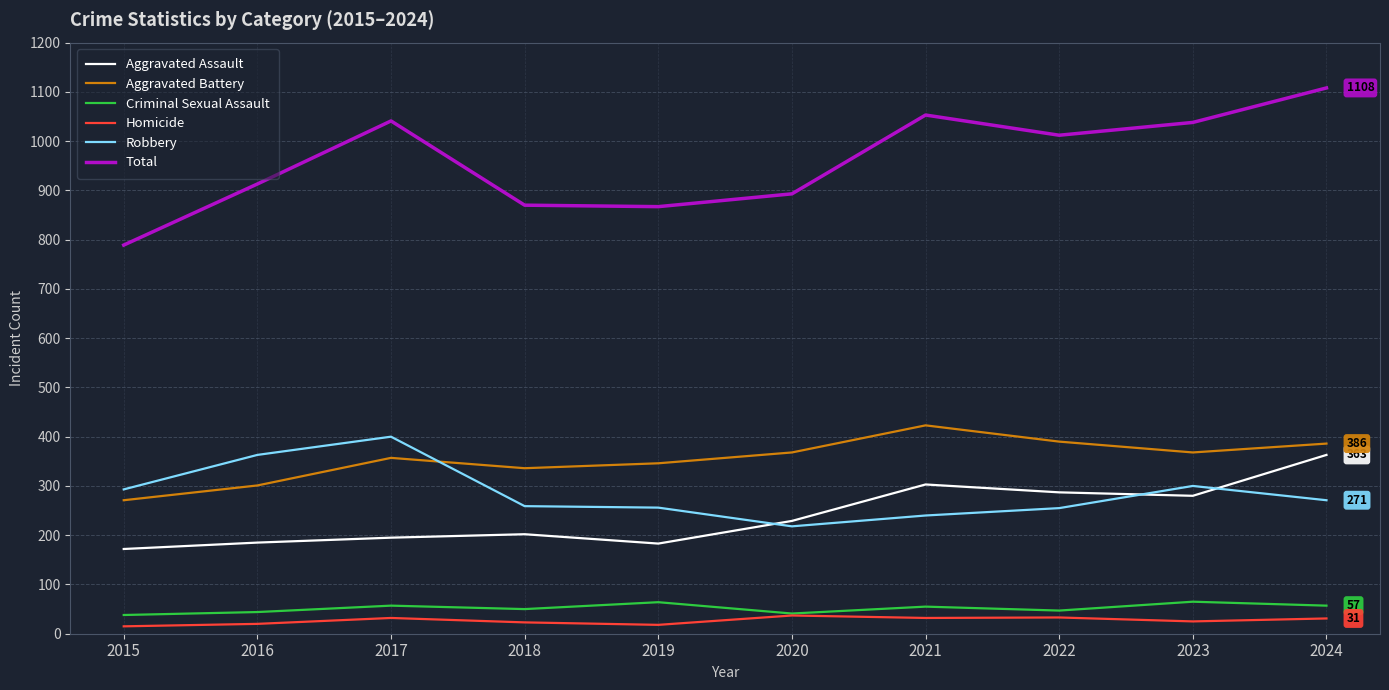

Which series changed the most between 2016 and 2017?

Total